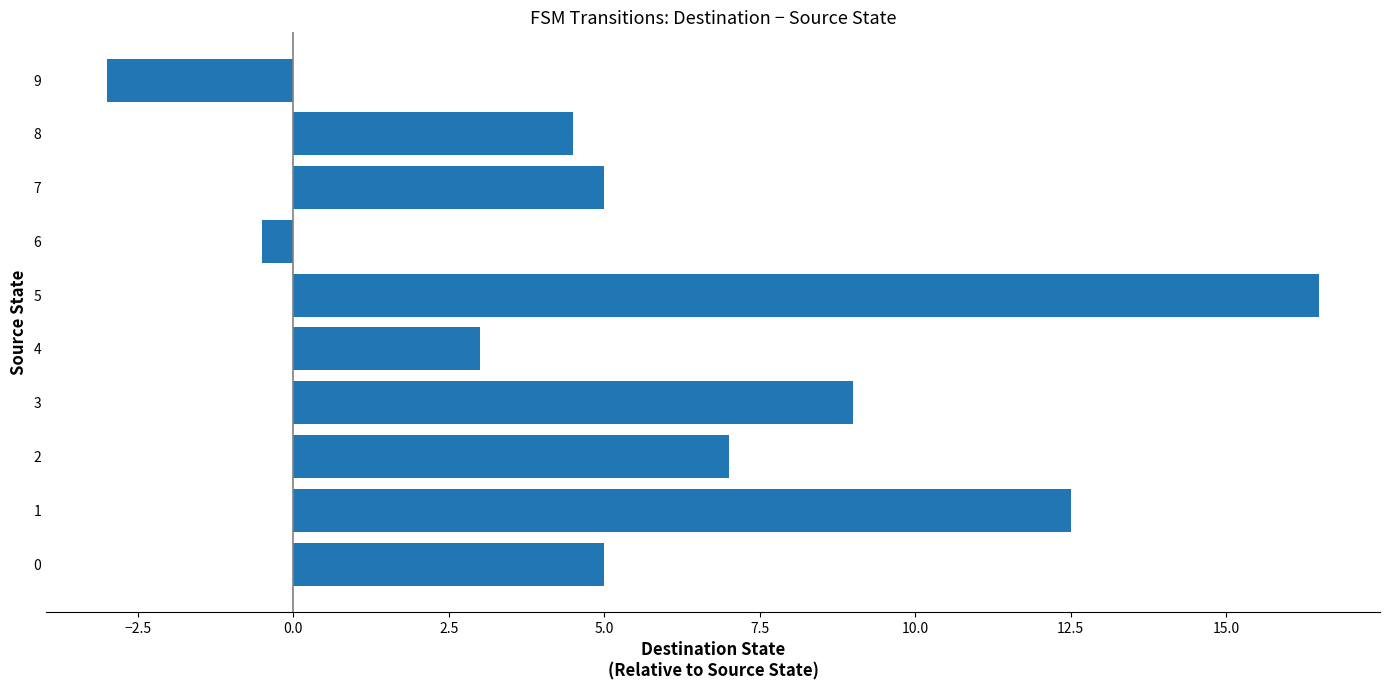

At which category does the chart reach its peak across all series?

5